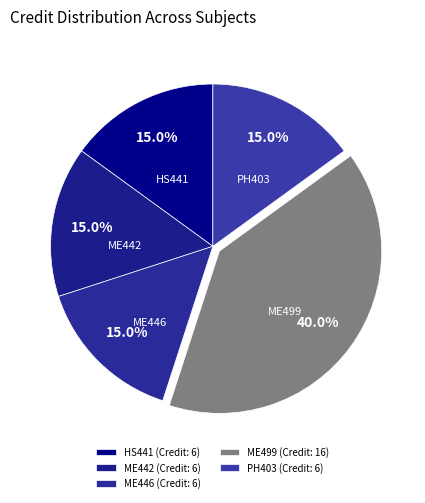

How many slices are in this pie chart?

5